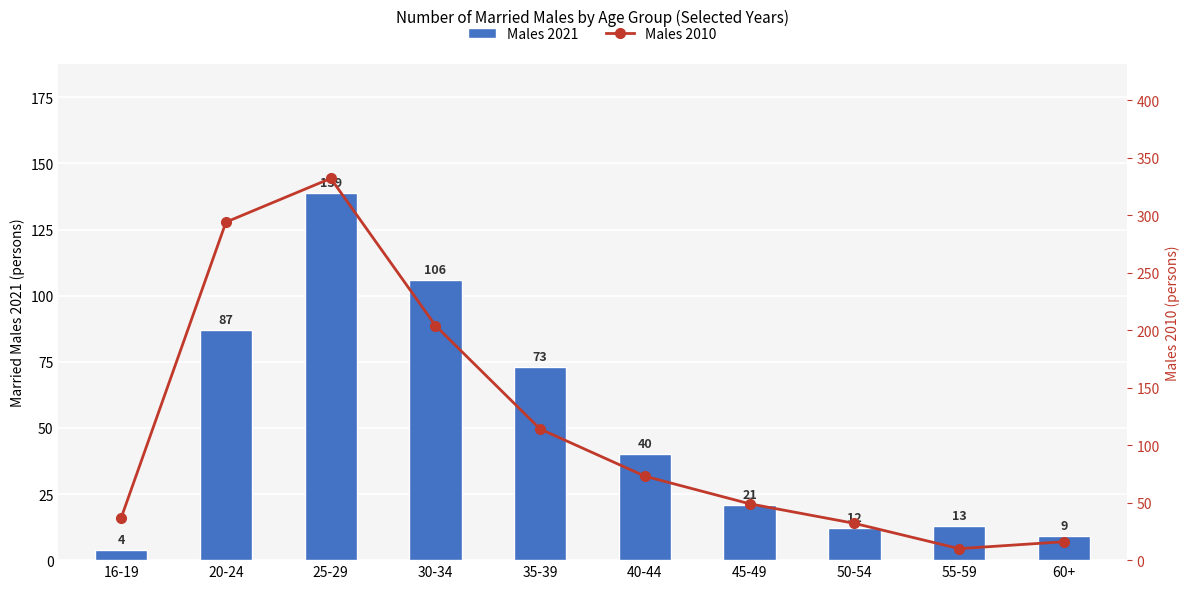

What is the sum of the Males 2010 values at 25-29 and 45-49?

381